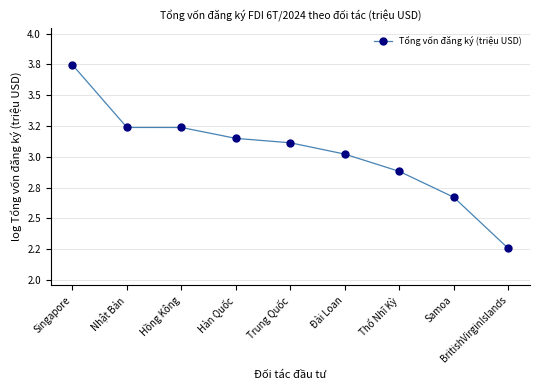

Read the value at Nhật Bản.

3.2